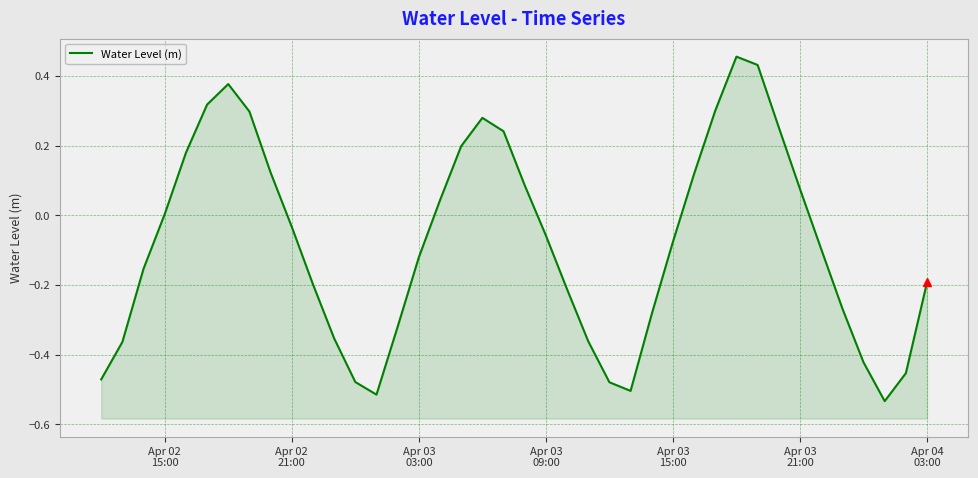

Reading left to right, list all the values displayed in this chart.

-0.5	-0.4	-0.2	0.0	0.2	0.3	0.4	0.3	0.1	-0.0	-0.2	-0.4	-0.5	-0.5	-0.3	-0.1	0.0	0.2	0.3	0.2	0.1	-0.1	-0.2	-0.4	-0.5	-0.5	-0.3	-0.1	0.1	0.3	0.5	0.4	0.3	0.1	-0.1	-0.3	-0.4	-0.5	-0.5	-0.2